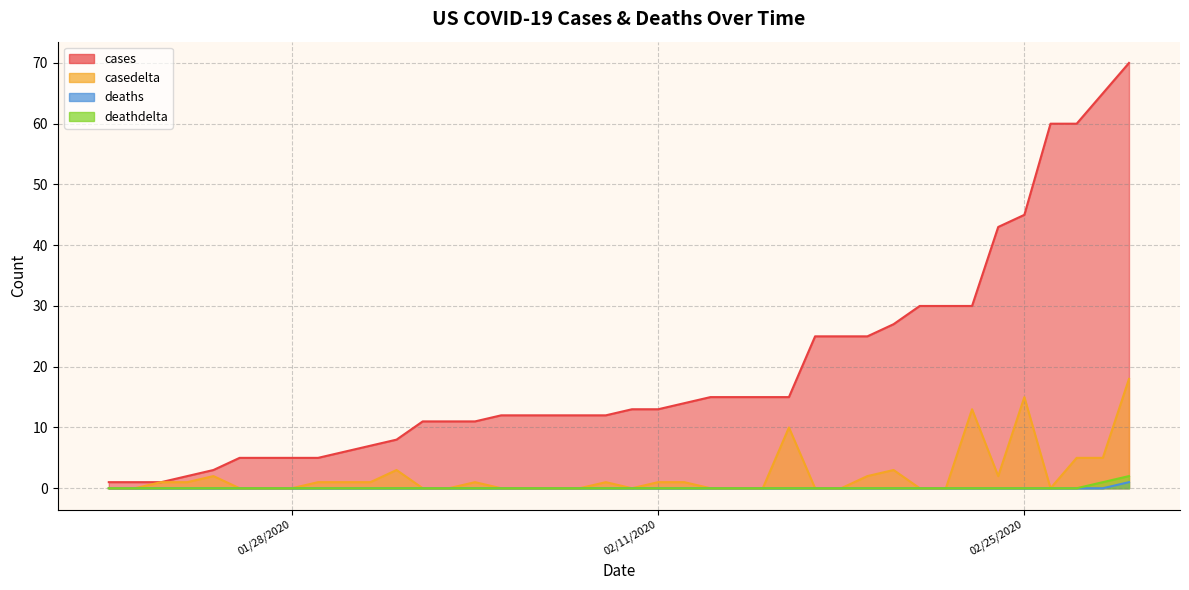

Does the chart display data point markers on the line(s)?

No